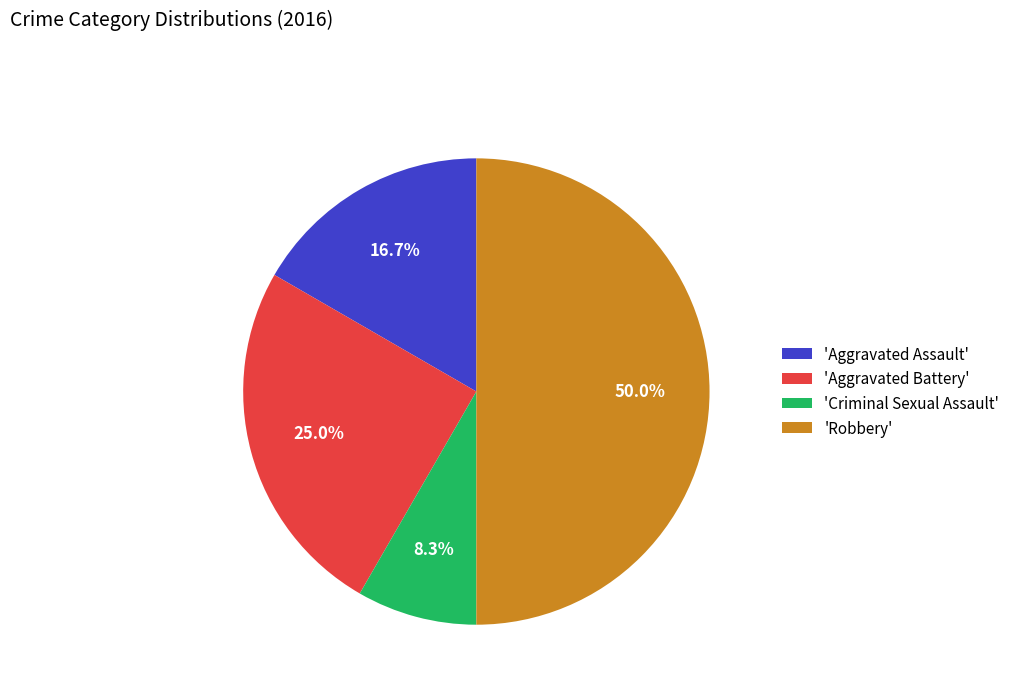

How many slices are in this pie chart?

4